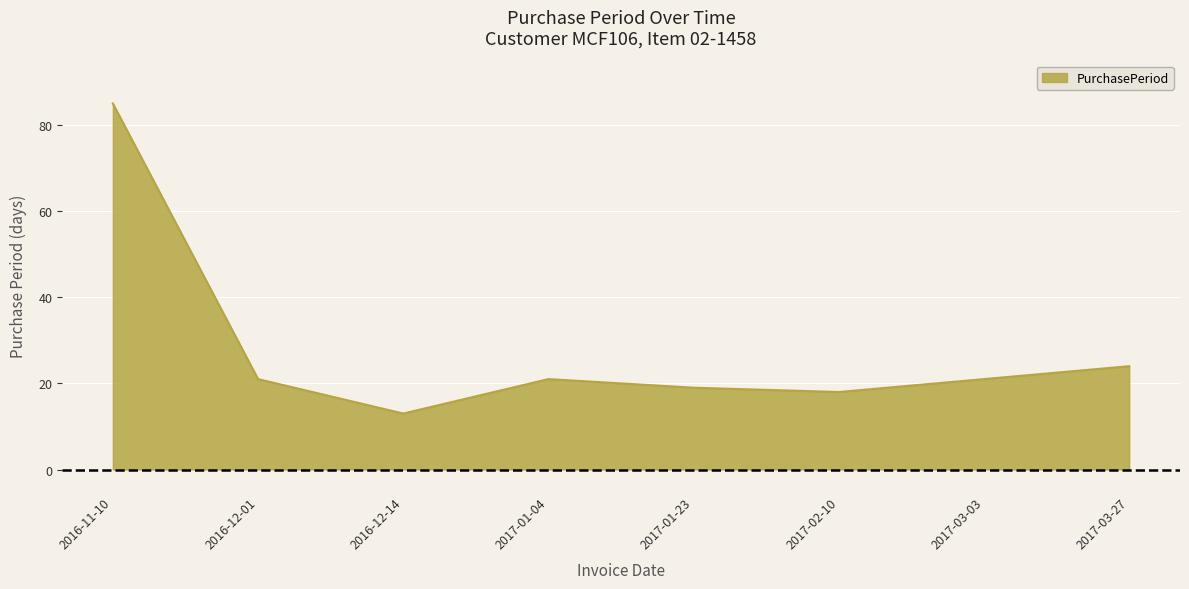

Count the number of categories in the chart.

8